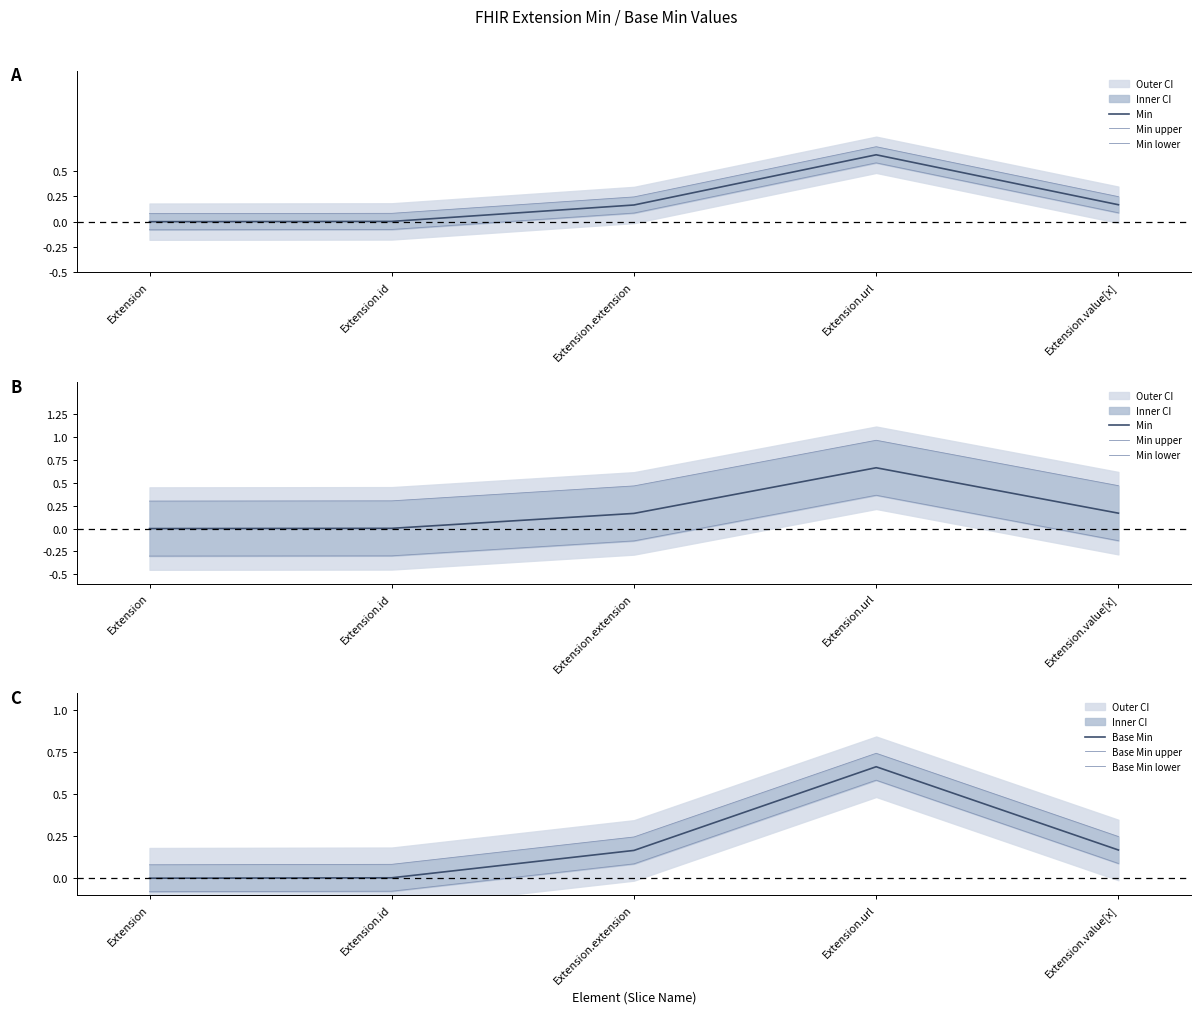

Where is the first local maximum for Min lower?

Extension.url